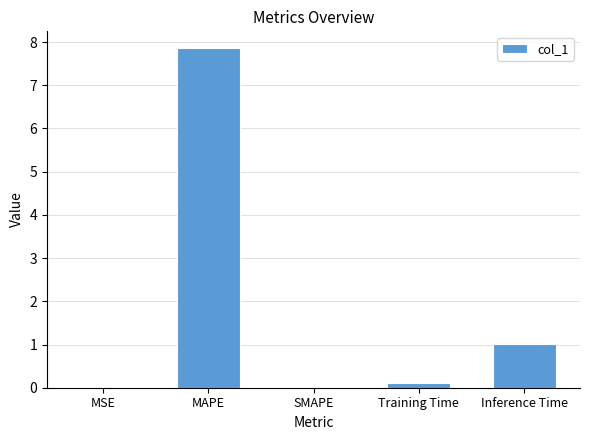

Where is the data nearest to the value 3?

Inference Time